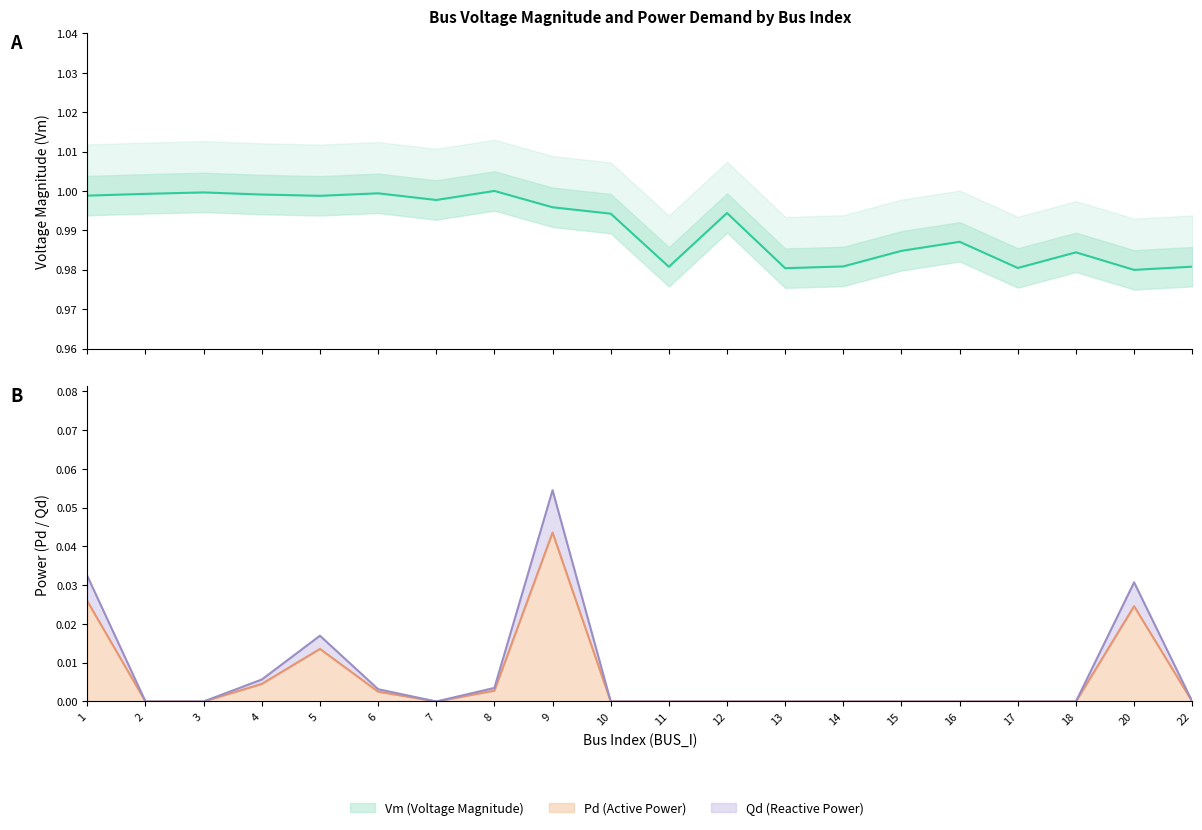

What is the sum of the Vm values at 2 and 4?

2.0